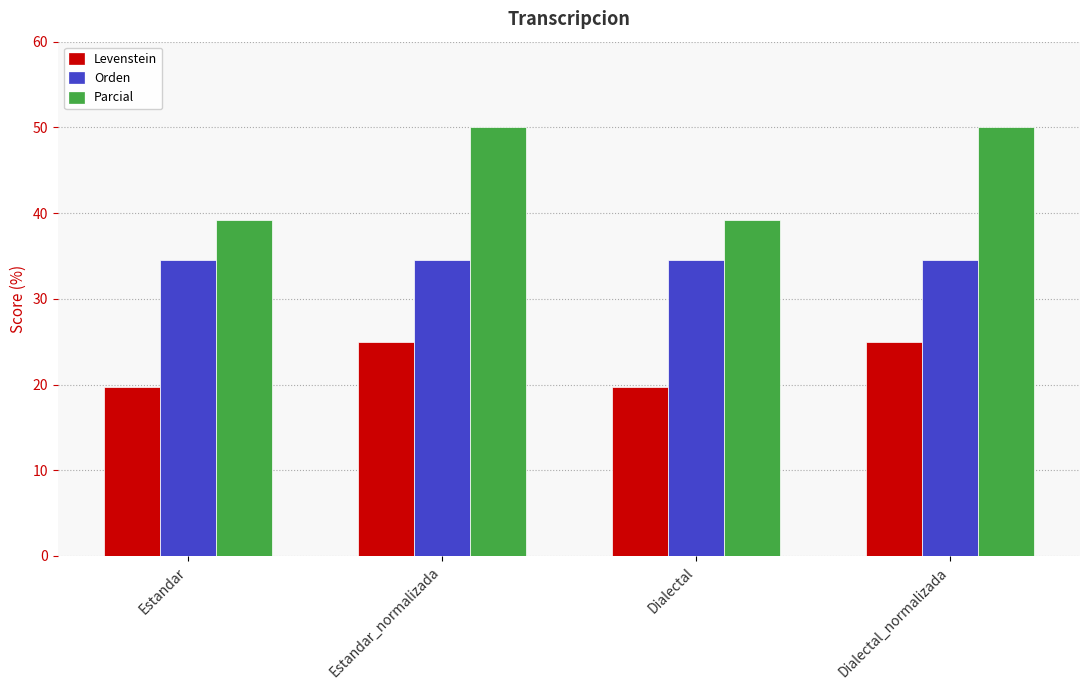

At how many categories does at least one series exceed 40?

2